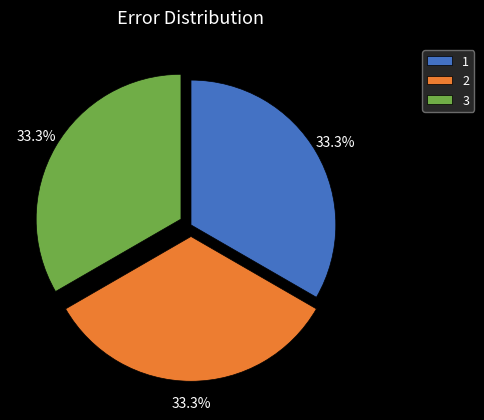

Does 3 represent more than half of the total?

No